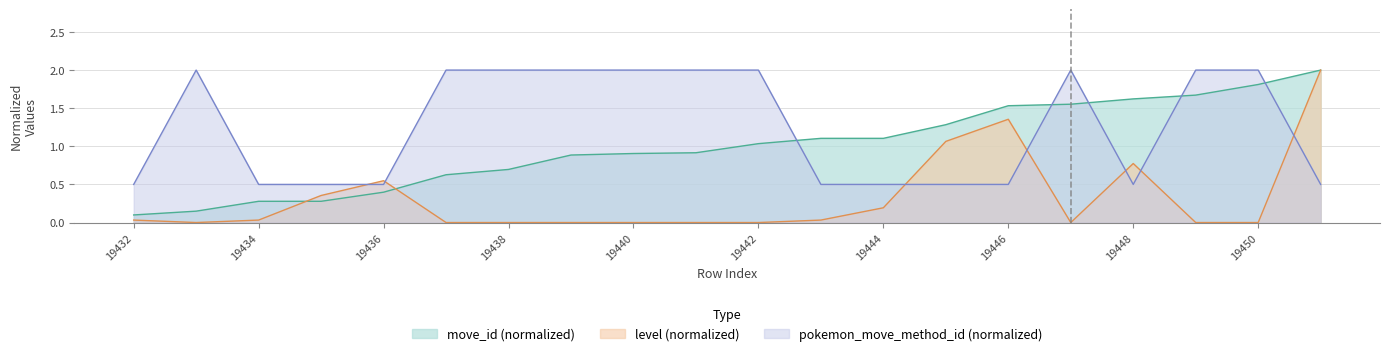

How many lines are shown in the chart?

3